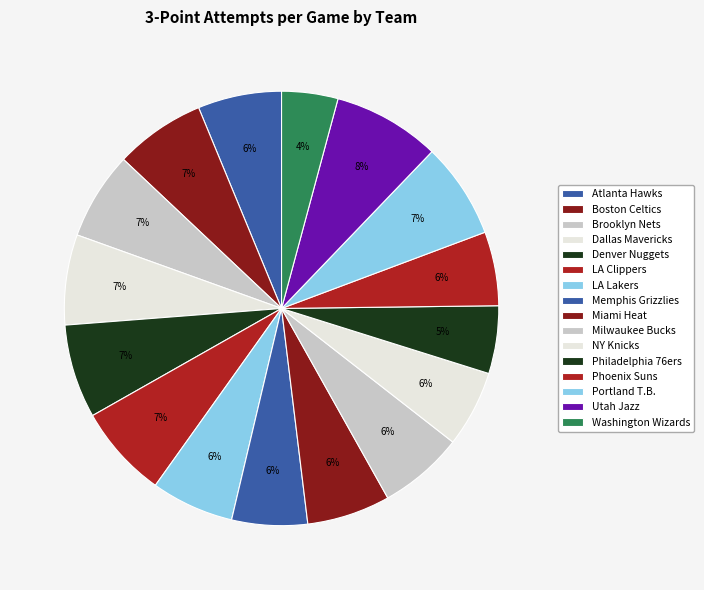

To the nearest percent, what is the combined percentage of Milwaukee Bucks and Washington Wizards?

11%